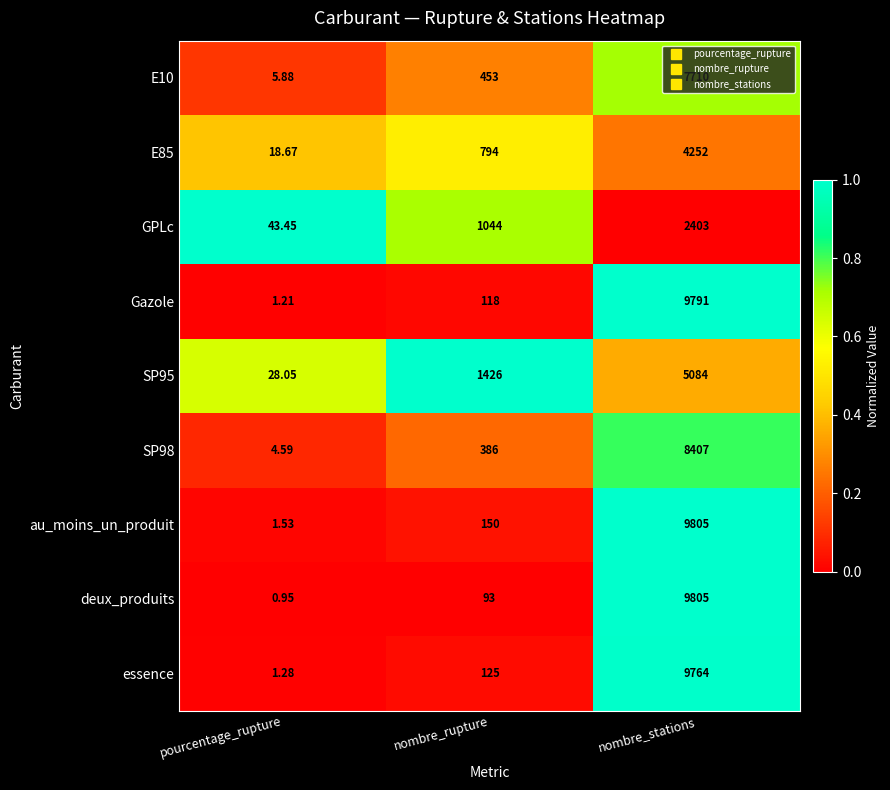

Which series has the largest total across all categories?

au_moins_un_produit